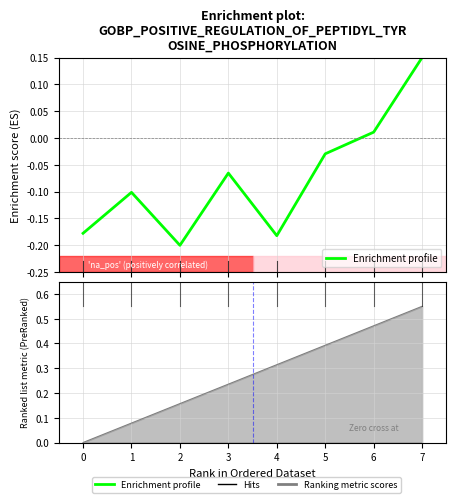

How many distinct data groups are displayed?

1